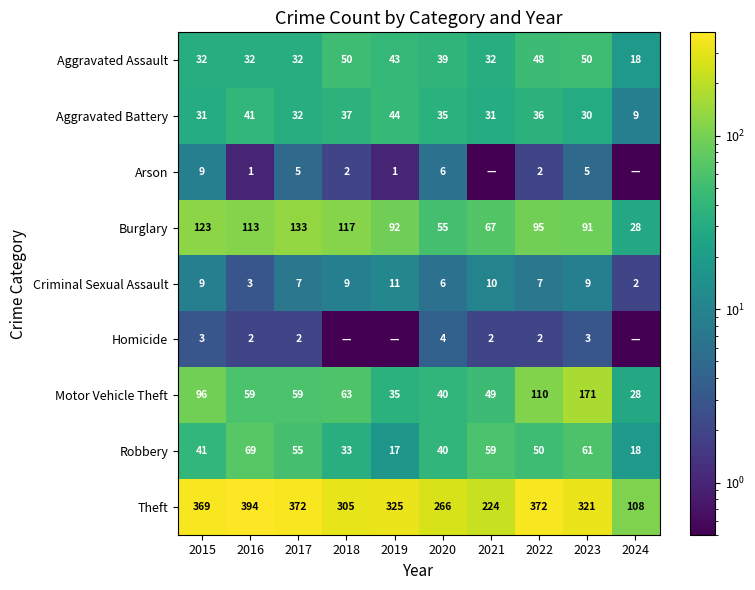

How many data points in Arson are less than 2?

4